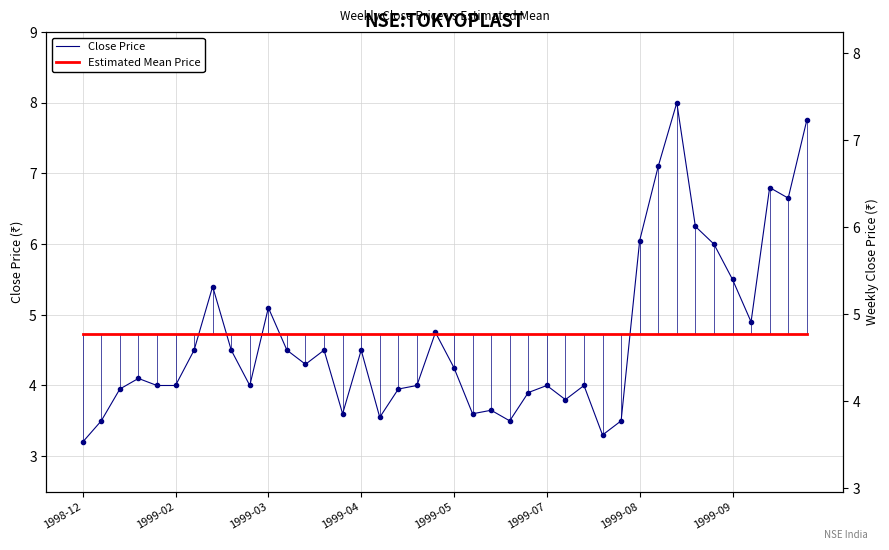

Which category has the lowest value across all series?

1998-12